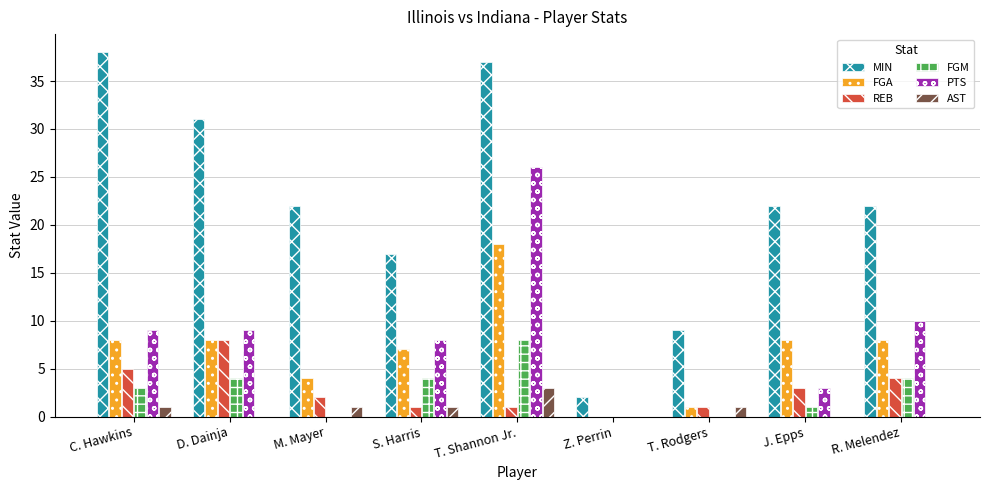

Read the MIN value at T. Rodgers, to the nearest 10.

10